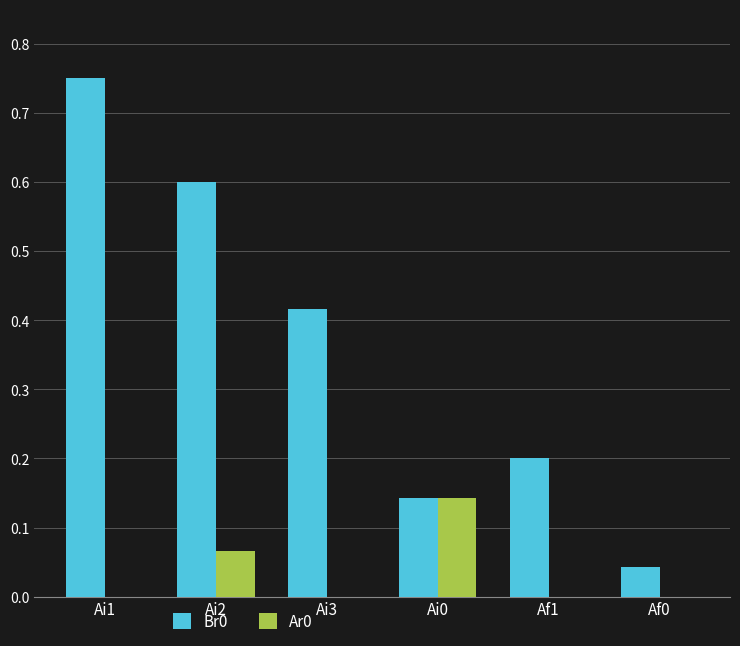

At which label does Br0 reach its peak?

Ai1